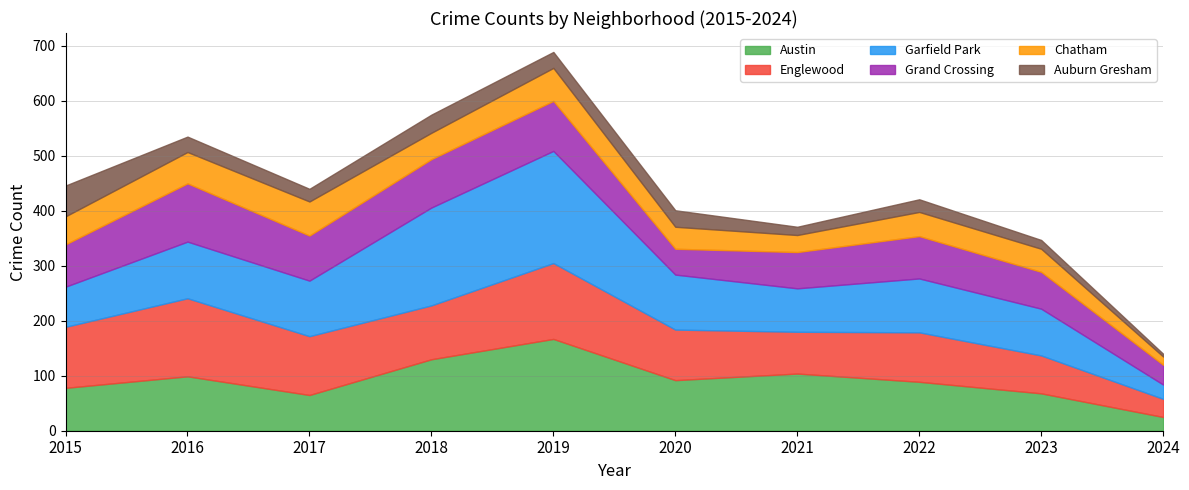

Is it true that Grand Crossing equals 91 at 2019?

True